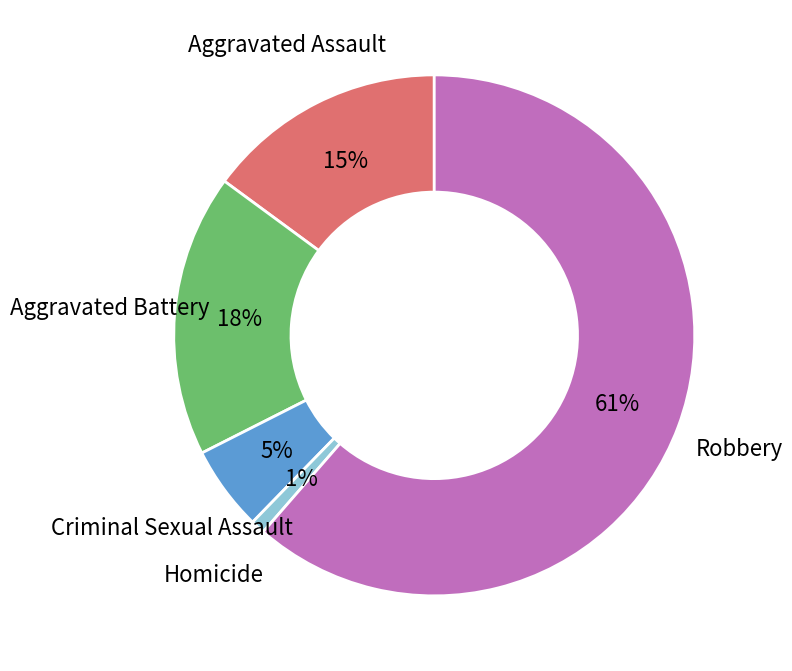

To the nearest percent, what is the average slice percentage?

20%